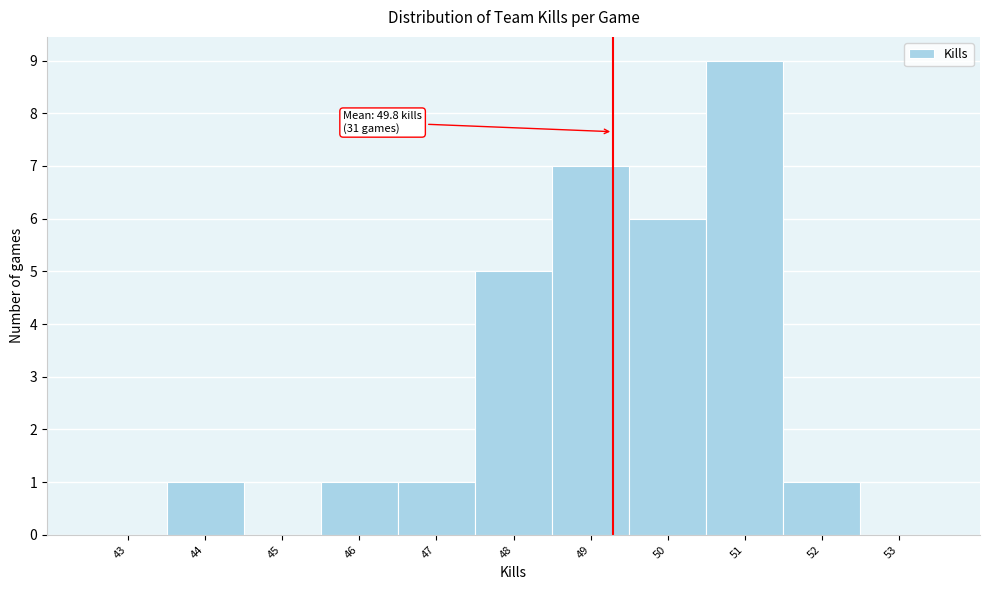

Reading left to right, list all the values displayed in this chart.

43=0	44=1	45=0	46=1	47=1	48=5	49=7	50=6	51=9	52=1	53=0